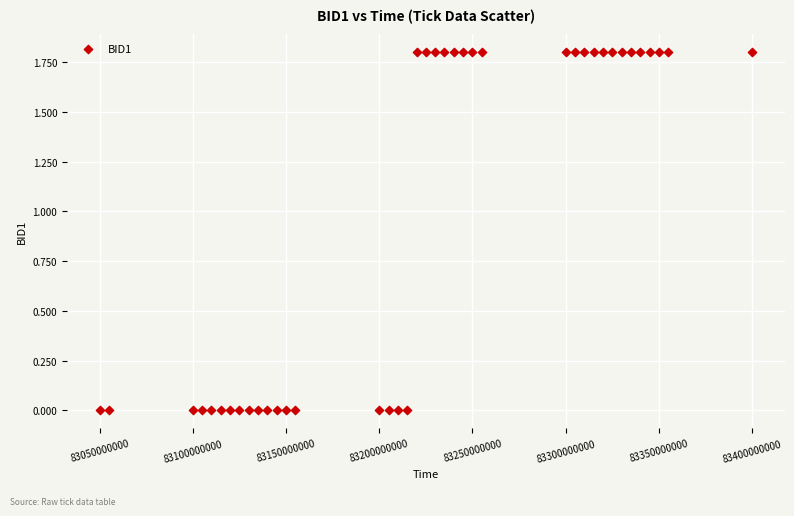

What is the range of Y values (max minus min)?

1.8